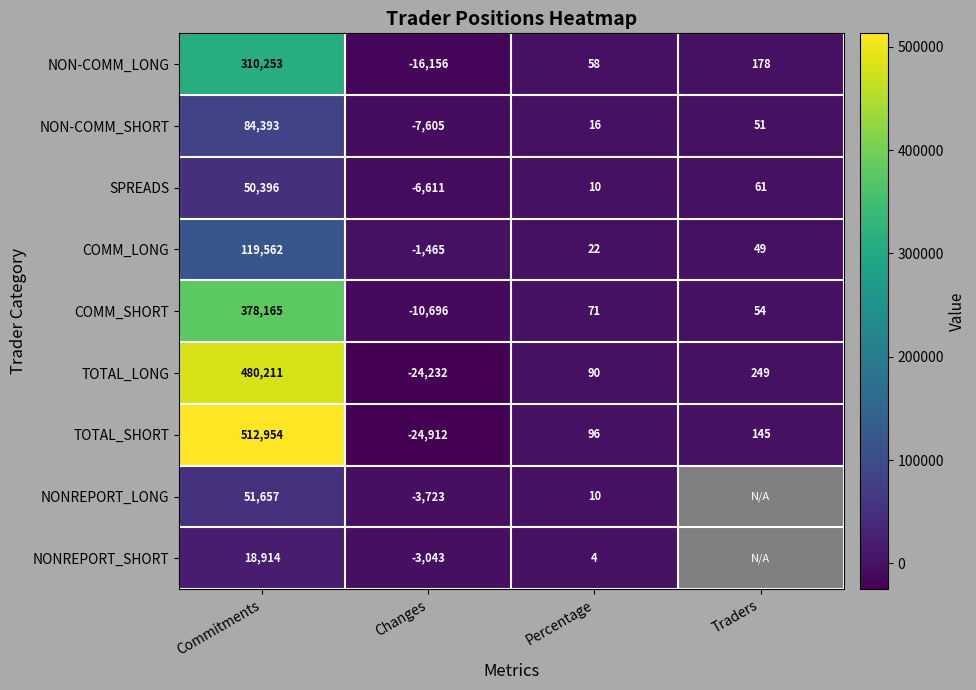

The COMM_SHORT series shows 378165 at Commitments. True or false?

True